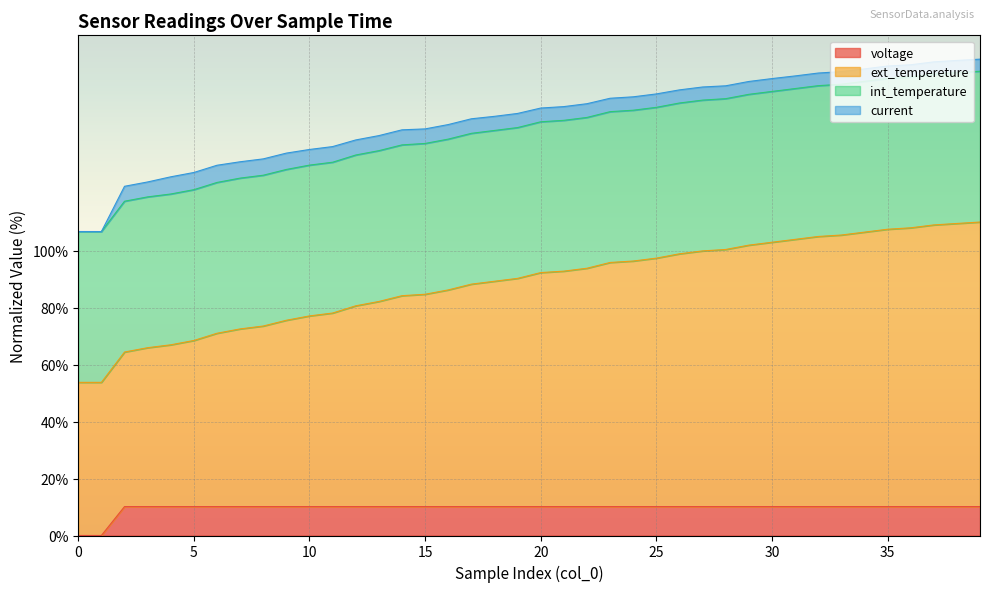

Does the chart display data point markers on the line(s)?

No